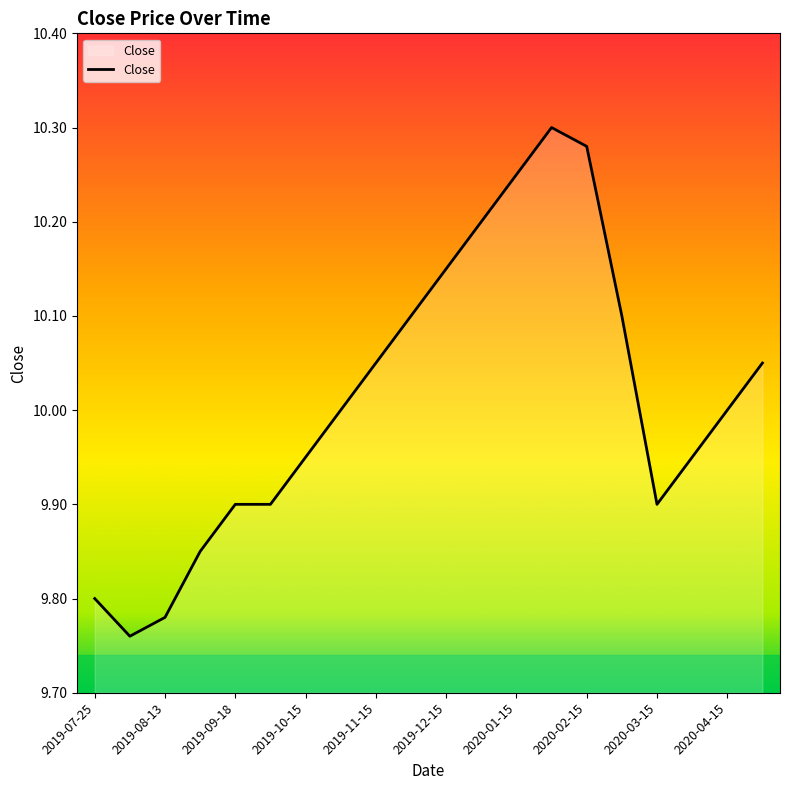

What is the difference between the maximum and minimum values?

0.5